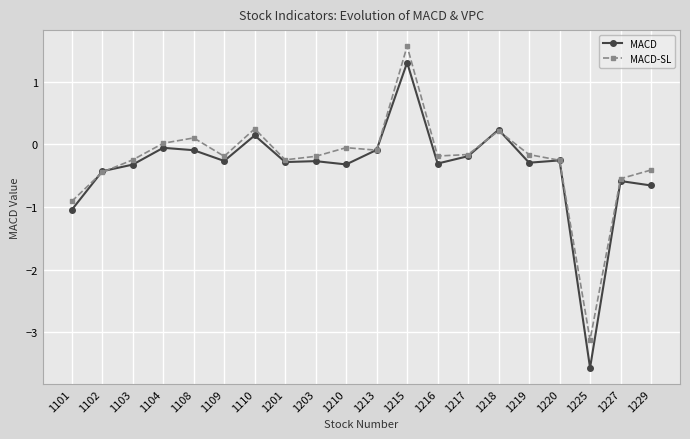

At which category is the sum across all series the highest?

1215